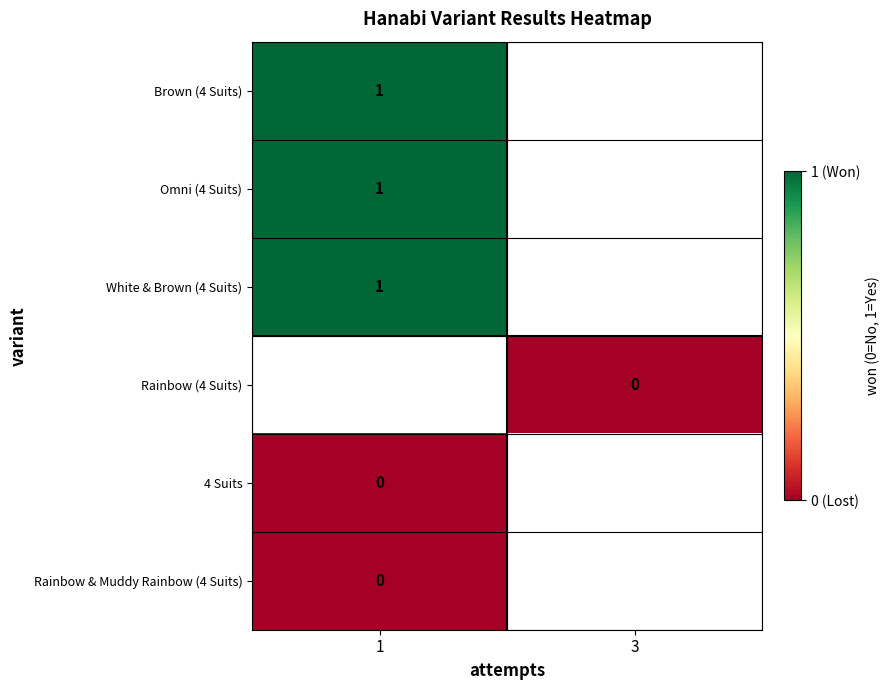

The White & Brown (4 Suits) series shows 0 at 1. True or false?

False